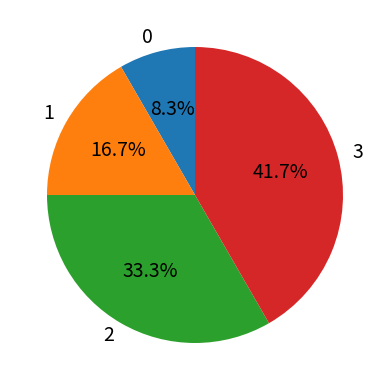

To the nearest percent, what is the difference between the largest and smallest slice percentages?

33%